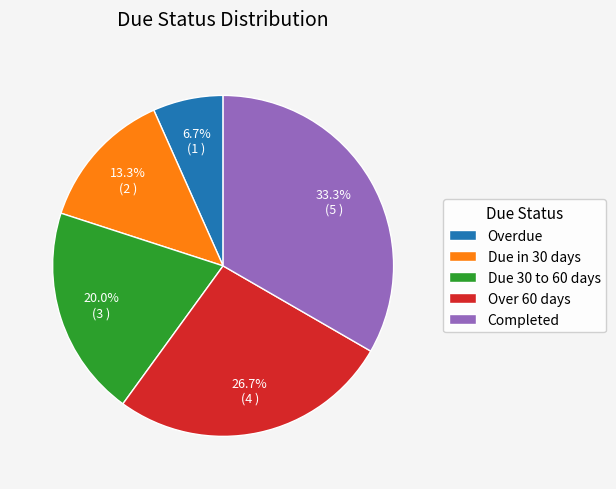

To the nearest percent, what percentage of the pie is Overdue?

7%